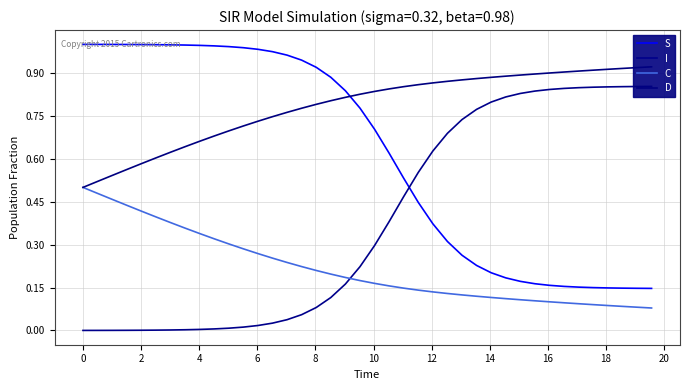

True or false: C and S intersect in this chart.

False